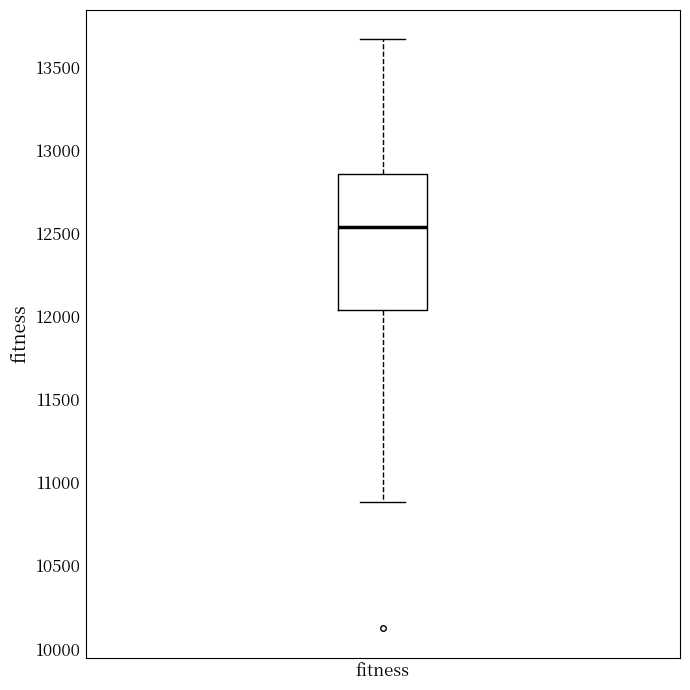

Where does the median line of the box for fitness sit on the y-axis? The values are not printed on the chart, so give them approximately, as read against the axis.

12550